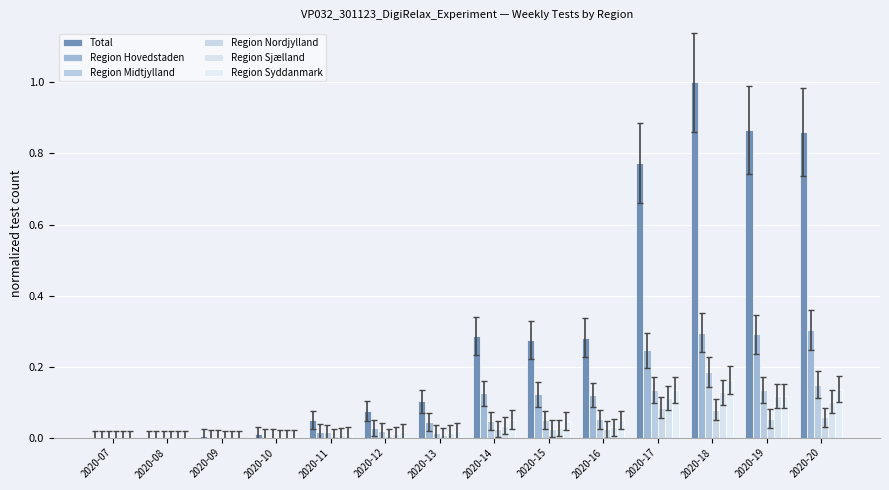

Reading left to right, what are all the values shown in this chart?

Total: 2020-07=0.0	2020-08=0.0	2020-09=0.0	2020-10=0.0	2020-11=0.0	2020-12=0.1	2020-13=0.1	2020-14=0.3	2020-15=0.3	2020-16=0.3	2020-17=0.8	2020-18=1.0	2020-19=0.9	2020-20=0.9
Region Hovedstaden: 2020-07=0.0	2020-08=0.0	2020-09=0.0	2020-10=0.0	2020-11=0.0	2020-12=0.0	2020-13=0.0	2020-14=0.1	2020-15=0.1	2020-16=0.1	2020-17=0.2	2020-18=0.3	2020-19=0.3	2020-20=0.3
Region Midtjylland: 2020-07=0.0	2020-08=0.0	2020-09=0.0	2020-10=0.0	2020-11=0.0	2020-12=0.0	2020-13=0.0	2020-14=0.0	2020-15=0.0	2020-16=0.1	2020-17=0.1	2020-18=0.2	2020-19=0.1	2020-20=0.1
Region Nordjylland: 2020-07=0.0	2020-08=0.0	2020-09=0.0	2020-10=0.0	2020-11=0.0	2020-12=0.0	2020-13=0.0	2020-14=0.0	2020-15=0.0	2020-16=0.0	2020-17=0.1	2020-18=0.1	2020-19=0.1	2020-20=0.1
Region Sjælland: 2020-07=0.0	2020-08=0.0	2020-09=0.0	2020-10=0.0	2020-11=0.0	2020-12=0.0	2020-13=0.0	2020-14=0.0	2020-15=0.0	2020-16=0.0	2020-17=0.1	2020-18=0.1	2020-19=0.1	2020-20=0.1
Region Syddanmark: 2020-07=0.0	2020-08=0.0	2020-09=0.0	2020-10=0.0	2020-11=0.0	2020-12=0.0	2020-13=0.0	2020-14=0.1	2020-15=0.0	2020-16=0.1	2020-17=0.1	2020-18=0.2	2020-19=0.1	2020-20=0.1